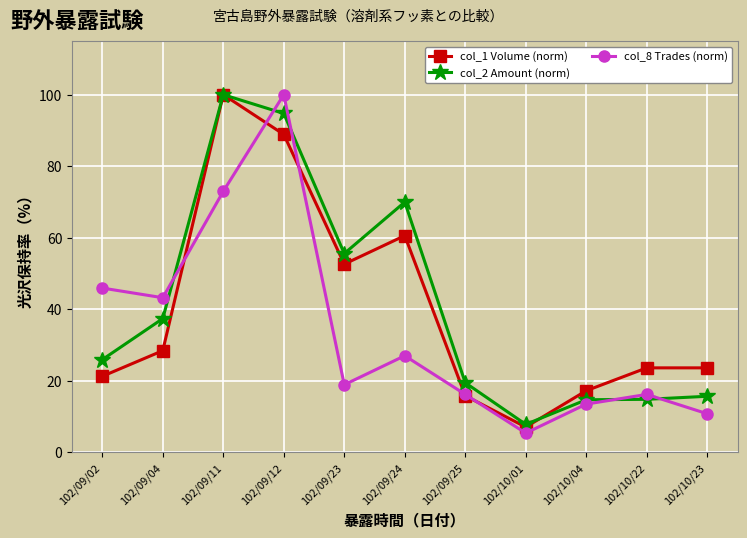

What is the difference between the highest and lowest values at 102/09/12?

11.1